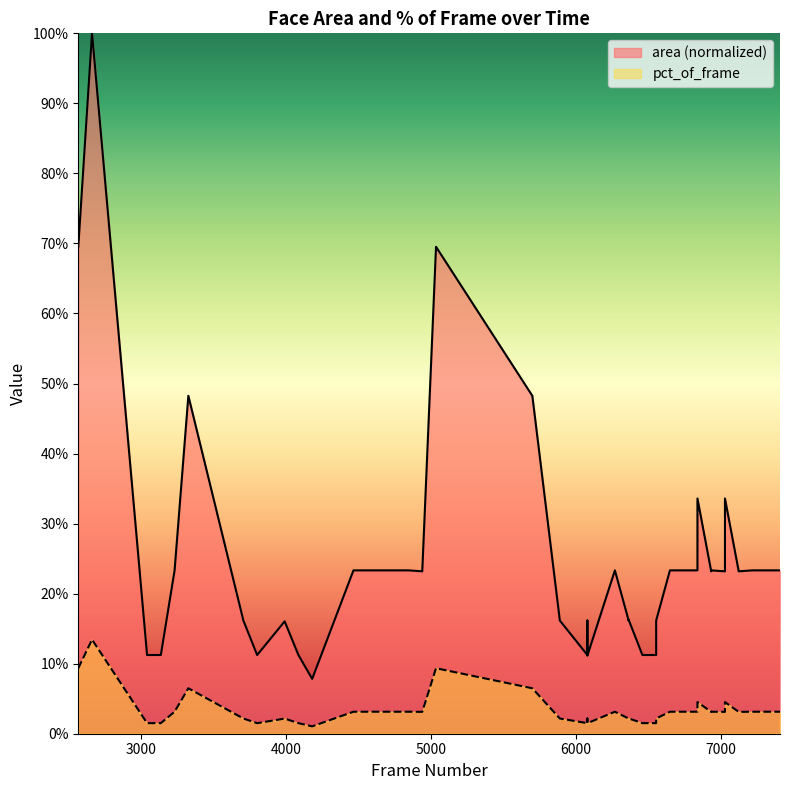

Is it true that area equals 0.2 at 4940?

True